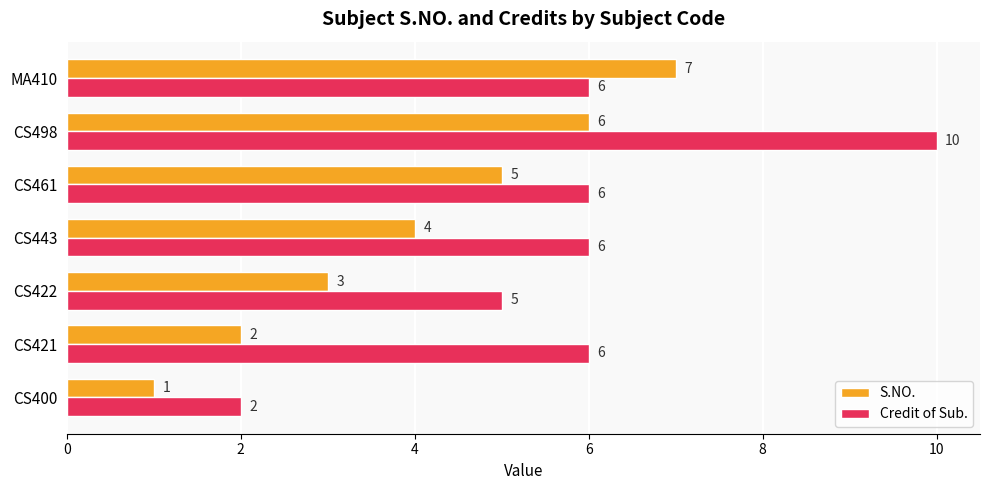

How many data points does each series have?

7